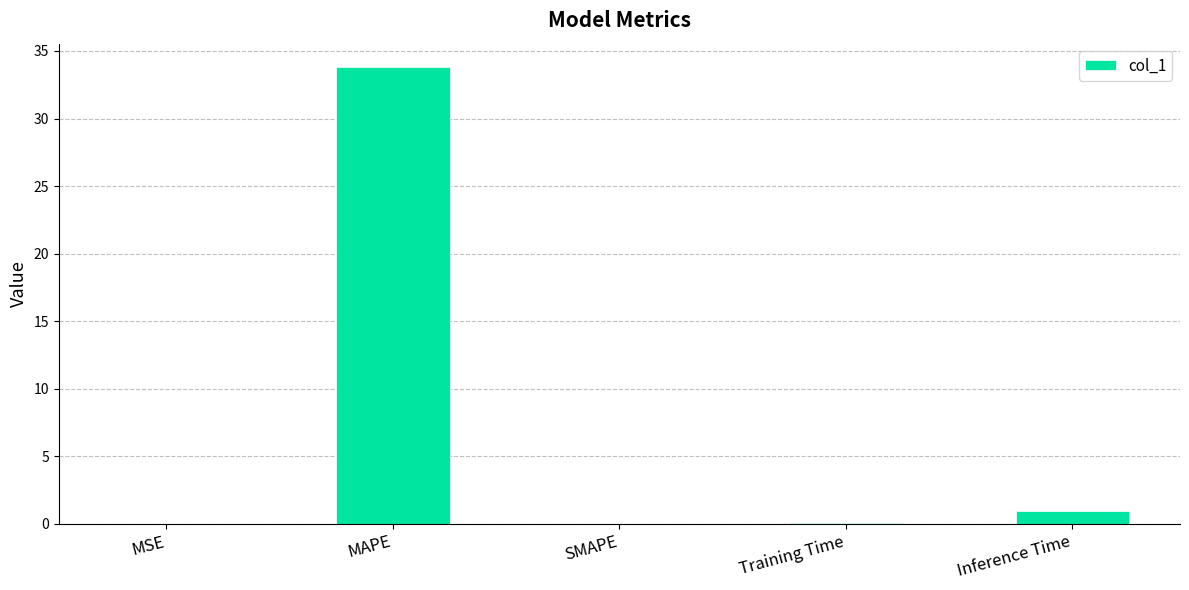

Is it true that the value at MSE is 0.0?

True